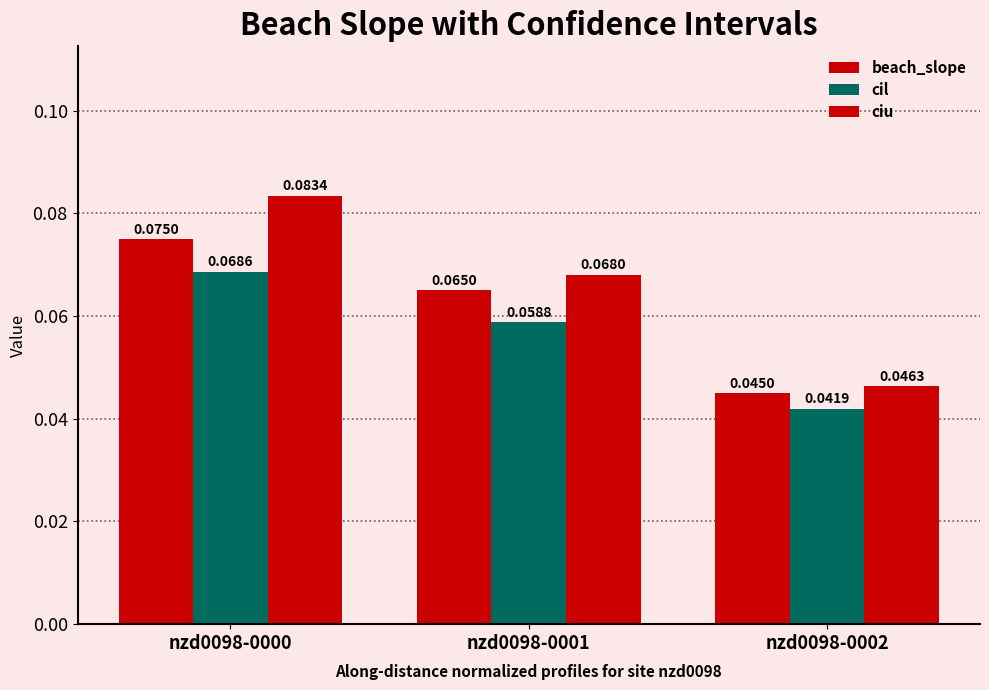

What is the greatest value displayed?

0.1